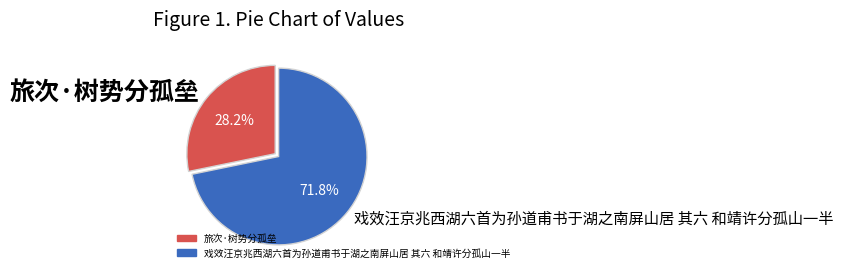

True or false: 戏效汪京兆西湖六首为孙道甫书于湖之南屏山居 其六 和靖许分孤山一半 accounts for 58% of the total.

False